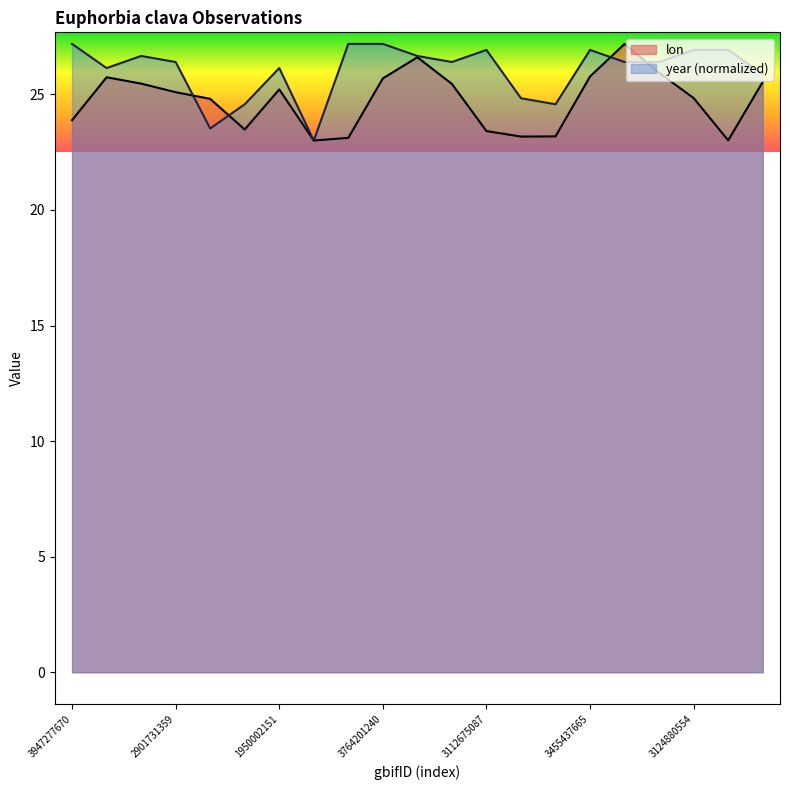

The value of year at 1986617521 is 26.4. True or false?

True